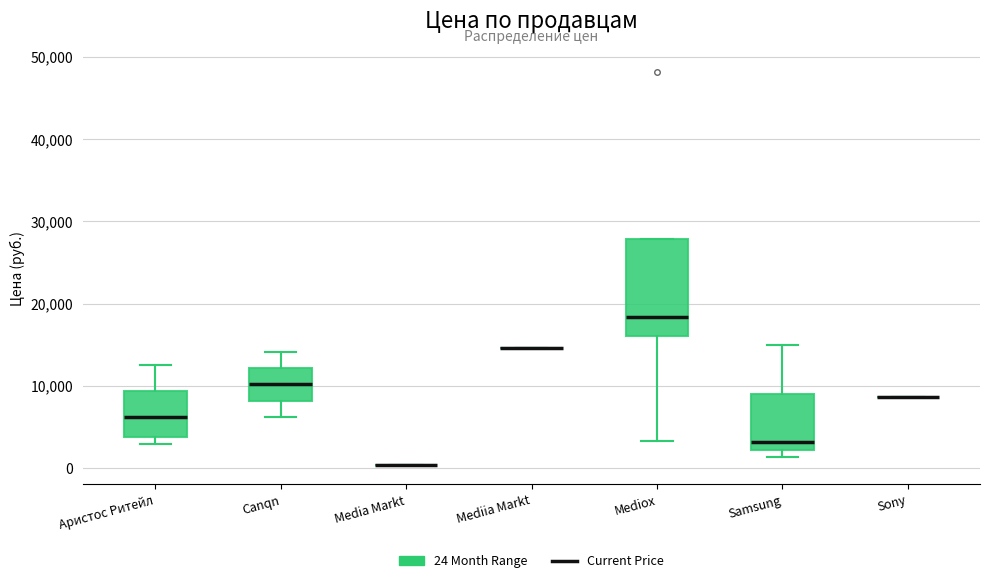

Which box is the tallest, from its lower edge to its upper edge?

Mediox